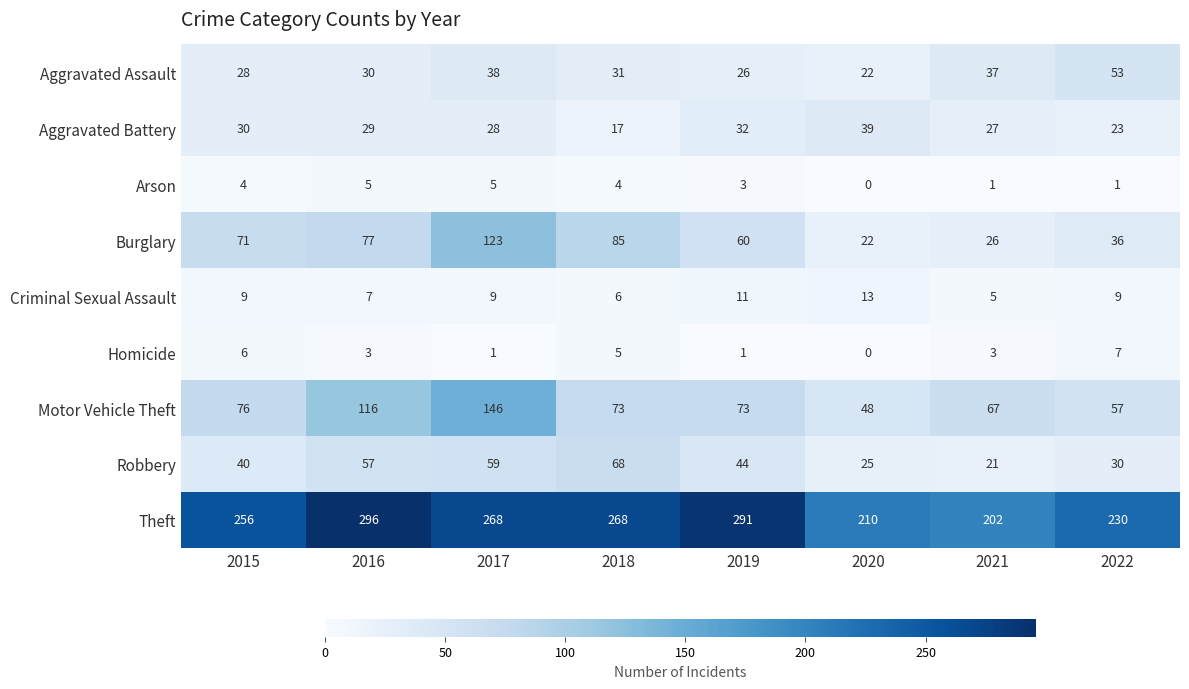

What is the spread (max minus min) of values at 2018?

264